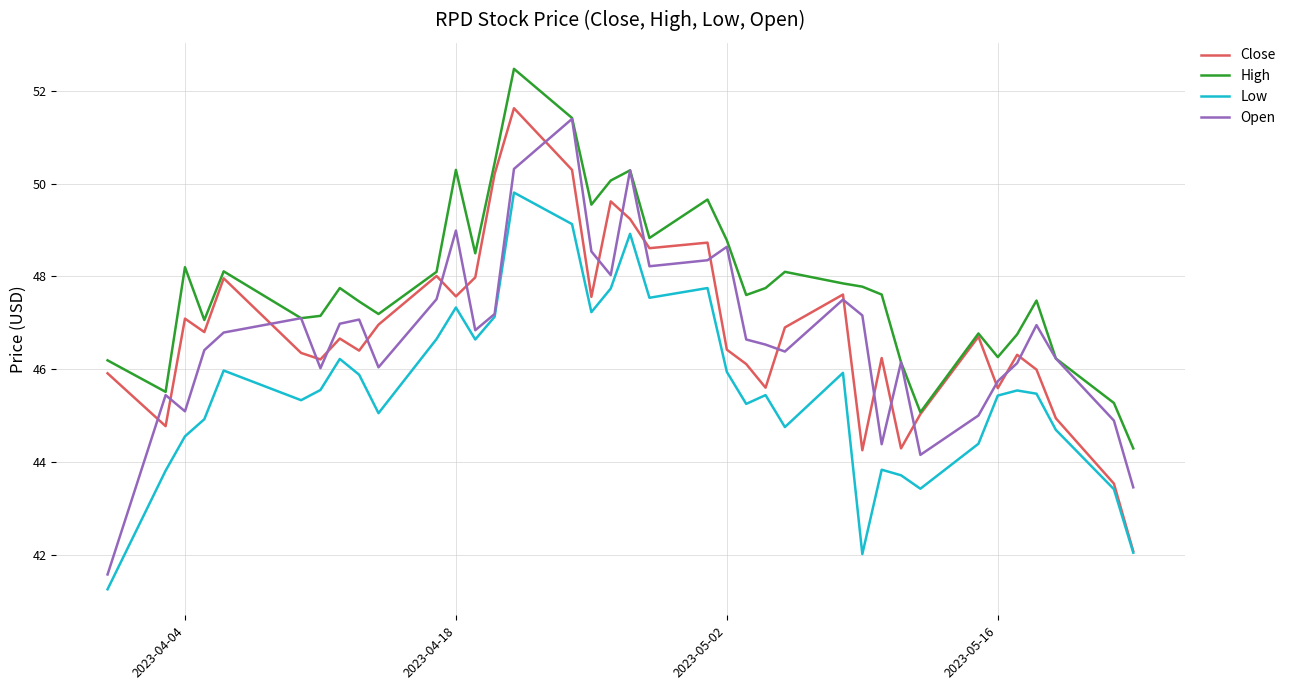

What are all the series names shown in the legend?

Close, High, Low, Open